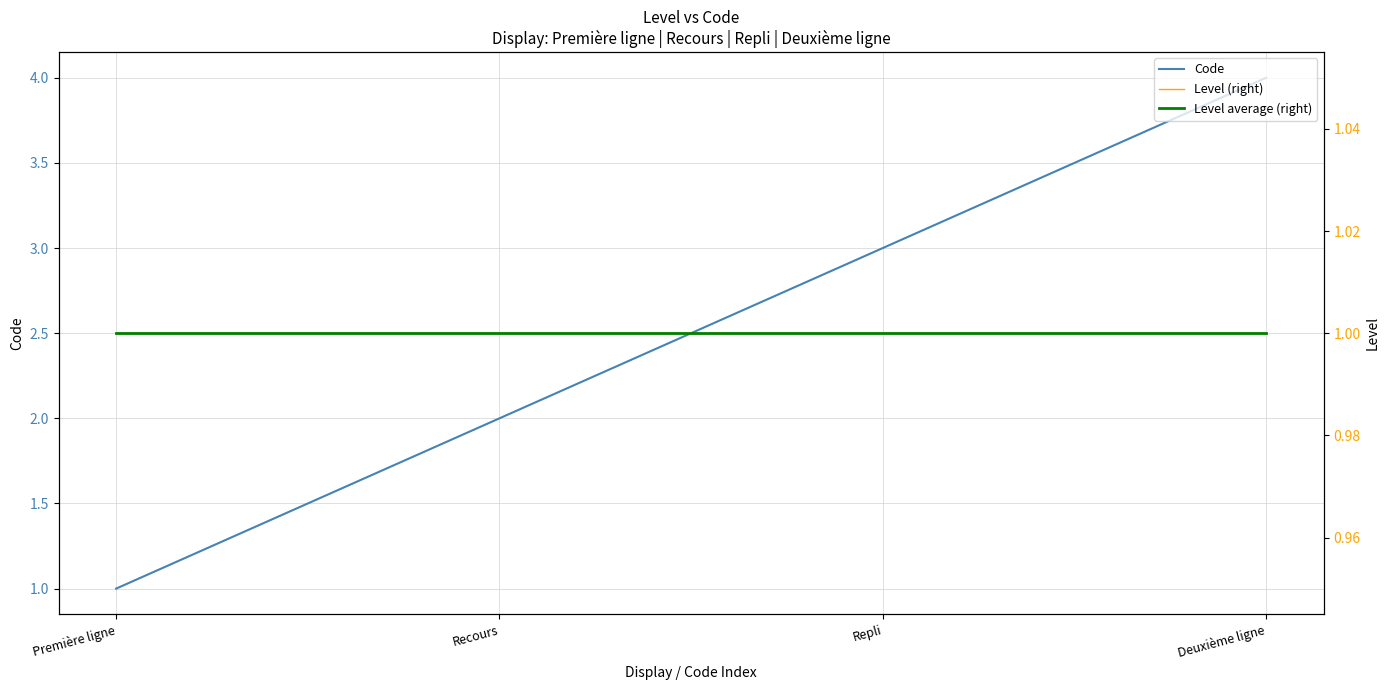

What is the difference between the second highest and second lowest values in the Code series?

1